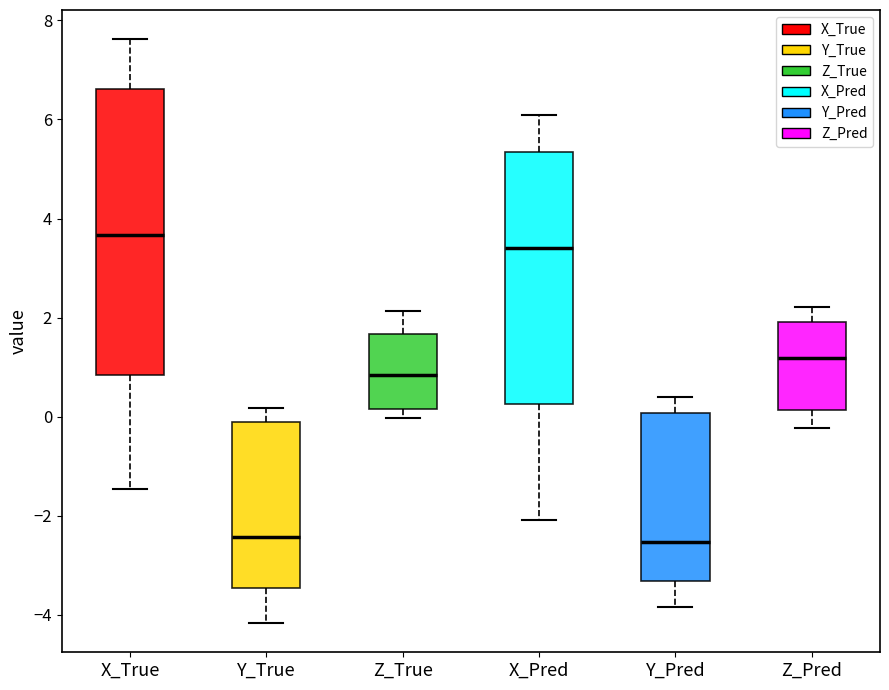

Reading left to right, read every box against the y-axis: the position of its median line, the range the box covers, and the ends of its whiskers. The values are not printed on the chart, so give them approximately, as read against the axis.

X_True: median 3.6, box 0.8 to 6.6, whiskers -1.4 to 7.6
Y_True: median -2.4, box -3.4 to 0.0, whiskers -4.2 to 0.2
Z_True: median 0.8, box 0.2 to 1.6, whiskers 0.0 to 2.2
X_Pred: median 3.4, box 0.2 to 5.4, whiskers -2.0 to 6.0
Y_Pred: median -2.6, box -3.4 to 0.0, whiskers -3.8 to 0.4
Z_Pred: median 1.2, box 0.2 to 2.0, whiskers -0.2 to 2.2